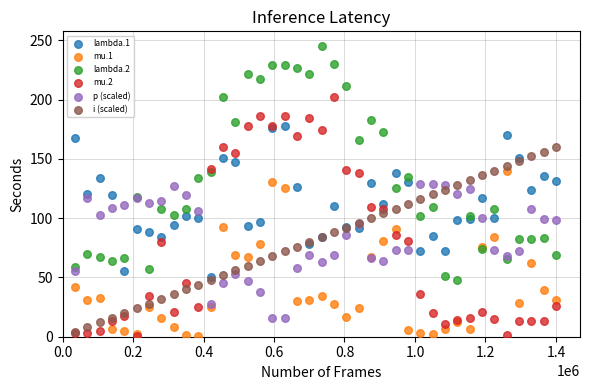

What are all the series names shown in the legend?

lambda.1, mu.1, lambda.2, mu.2, p (scaled), i (scaled)